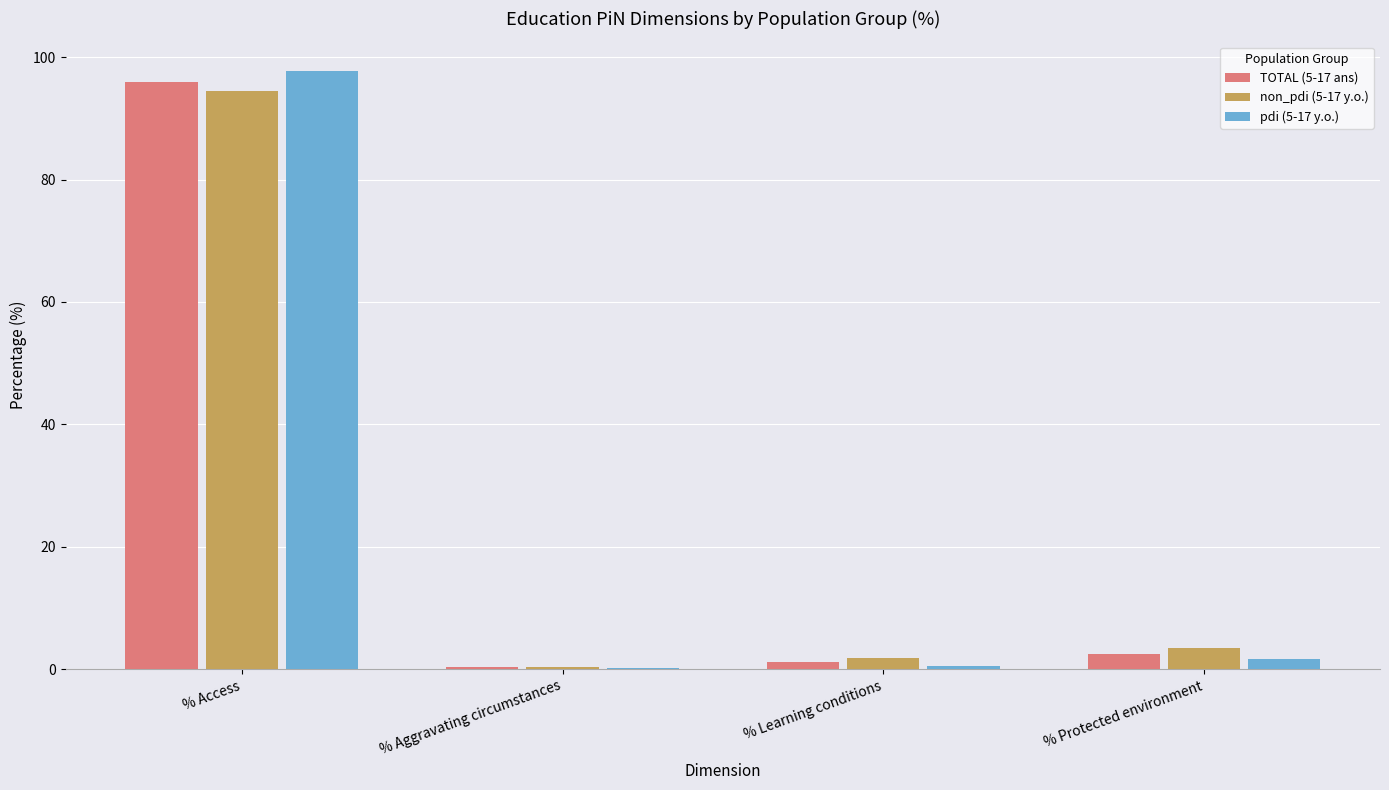

What are all the series names shown in the legend?

TOTAL (5-17 ans), non_pdi (5-17 y.o.), pdi (5-17 y.o.)